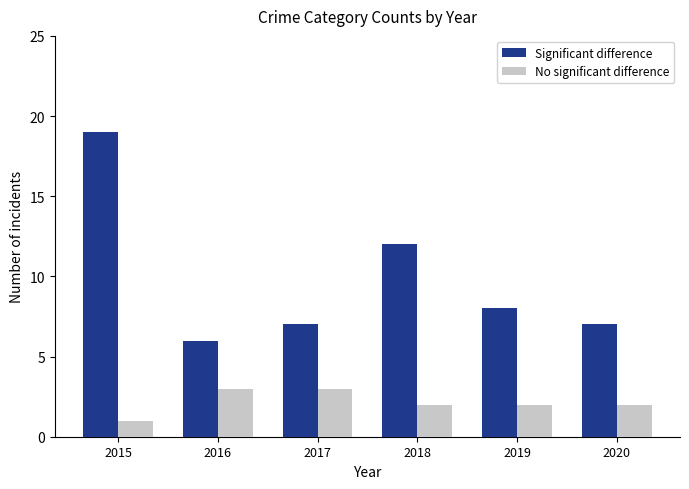

What is the sum of all Significant difference values?

59